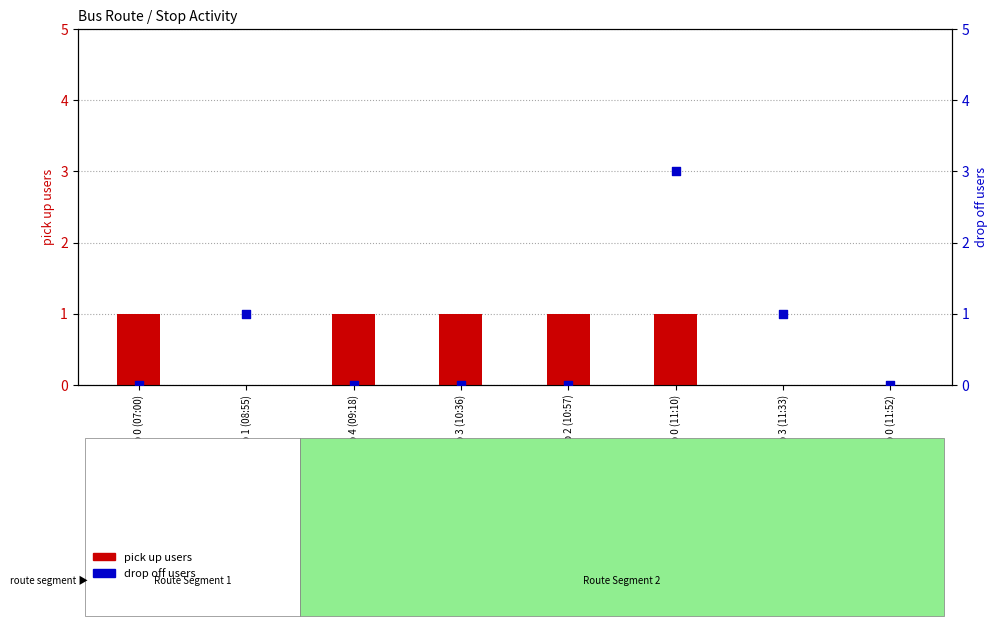

At how many categories does at least one series exceed 0?

7